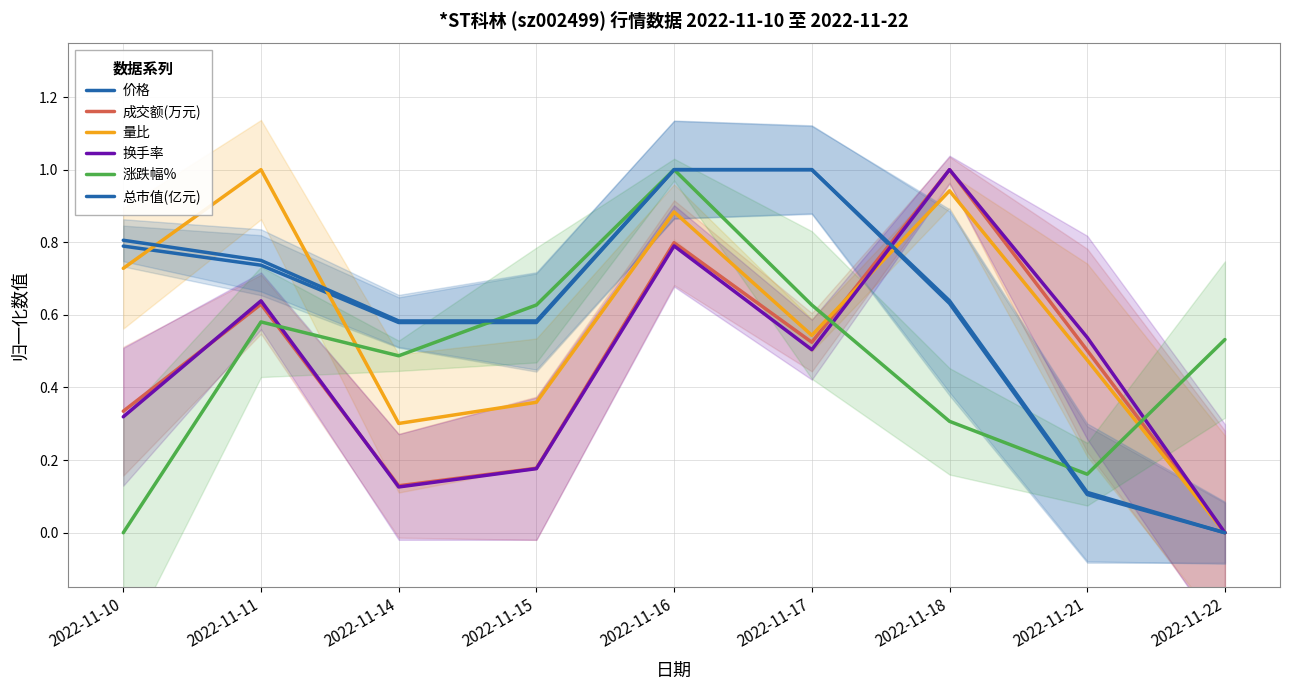

Which series changed the most between 2022-11-16 and 2022-11-17?

涨跌幅%